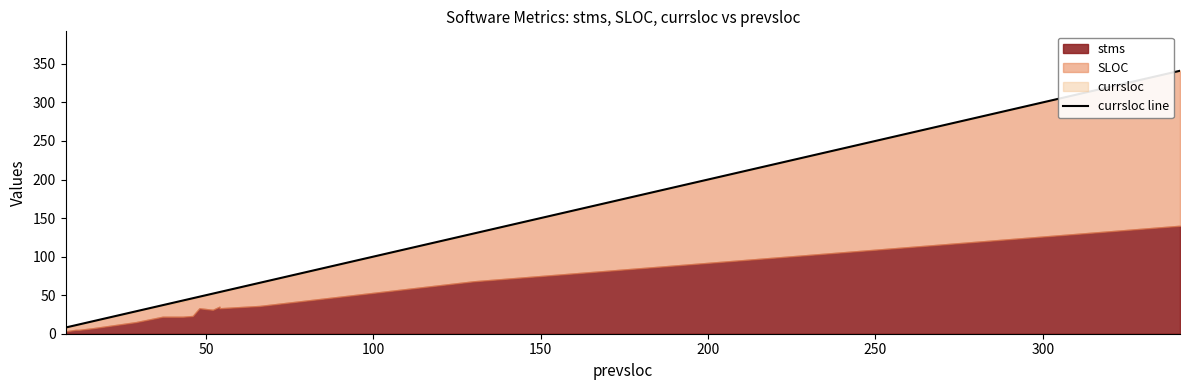

How many lines are shown in the chart?

1